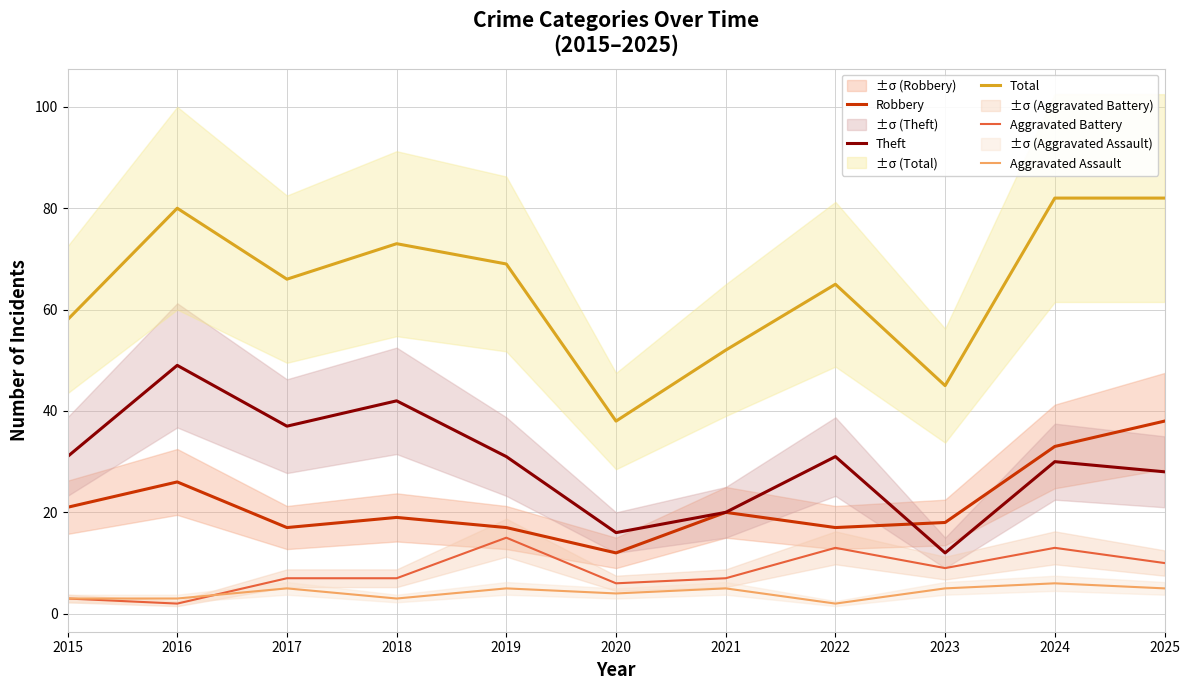

At how many categories does at least one series exceed 43?

10